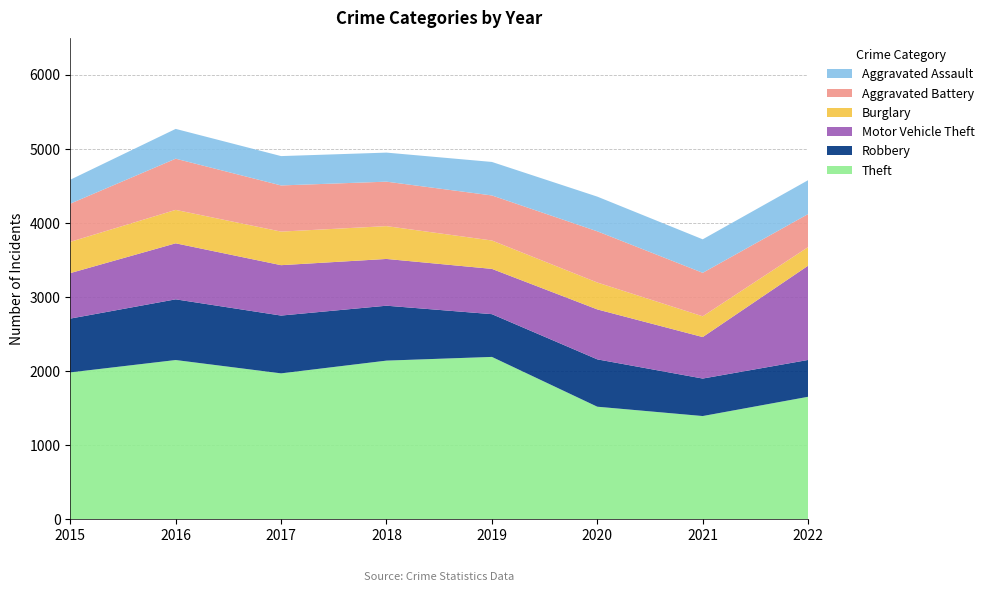

Reading left to right, transcribe all the data shown in this chart.

Theft: 2015=1981	2016=2148	2017=1968	2018=2140	2019=2190	2020=1518	2021=1392	2022=1652
Robbery: 2015=726	2016=819	2017=780	2018=741	2019=577	2020=639	2021=506	2022=497
Motor Vehicle Theft: 2015=614	2016=756	2017=680	2018=631	2019=611	2020=674	2021=560	2022=1272
Burglary: 2015=422	2016=451	2017=453	2018=443	2019=383	2020=363	2021=280	2022=251
Aggravated Battery: 2015=515	2016=691	2017=623	2018=600	2019=608	2020=691	2021=587	2022=446
Aggravated Assault: 2015=323	2016=402	2017=396	2018=392	2019=452	2020=468	2021=452	2022=457